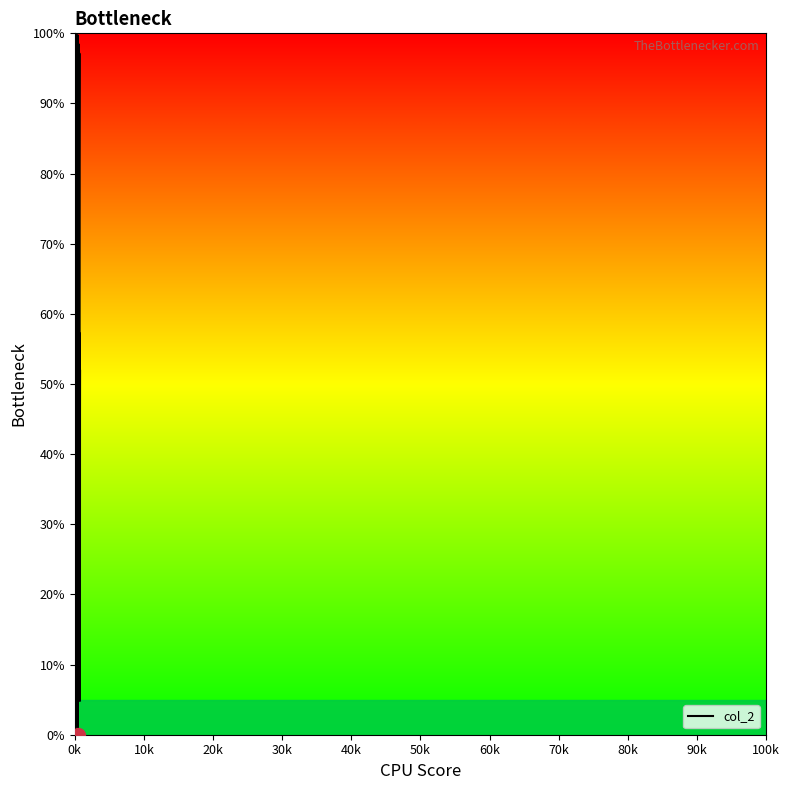

Does the chart have visible grid lines?

No